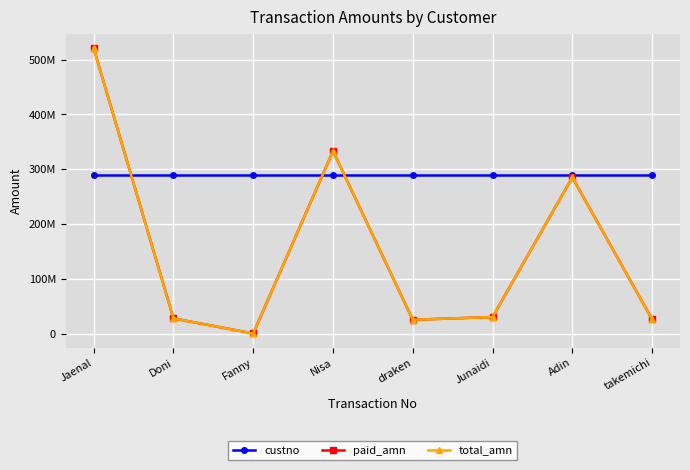

Does the chart have visible grid lines?

Yes